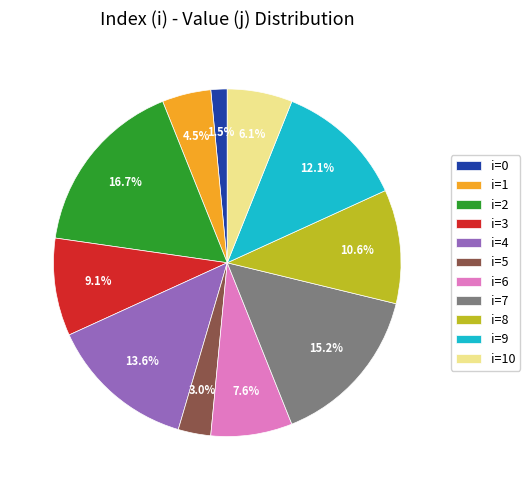

What percentage is NOT represented by i=7?

84.8%